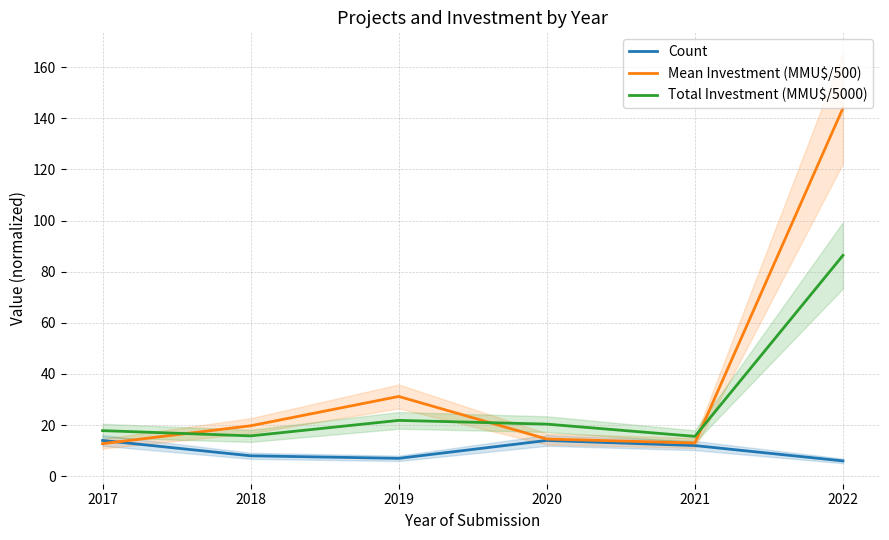

What are all the series names shown in the legend?

Count, Mean Investment (MMU$/500), Total Investment (MMU$/5000)